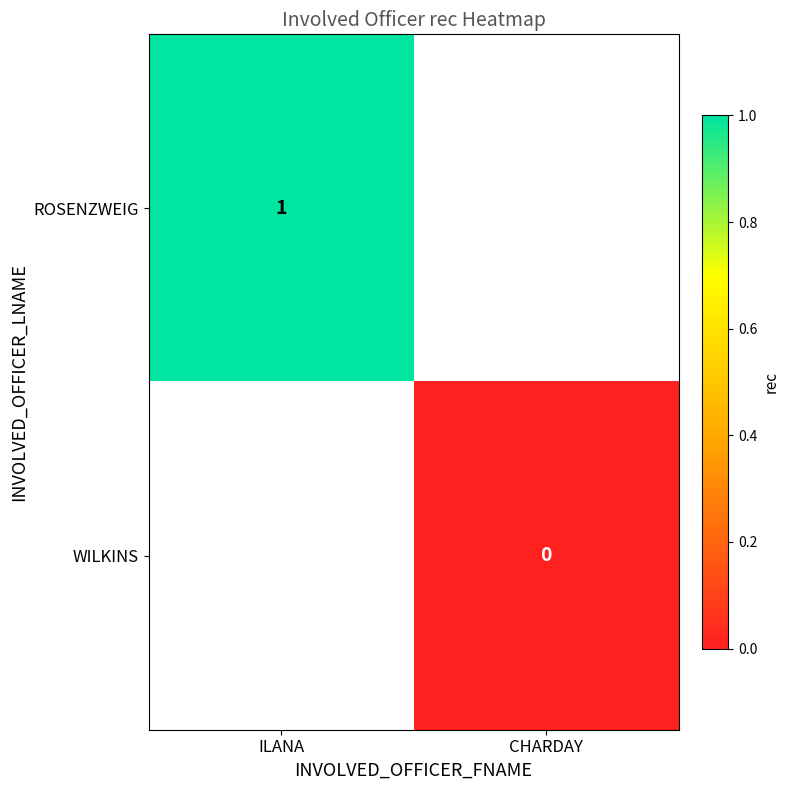

How many data points does each series have?

2